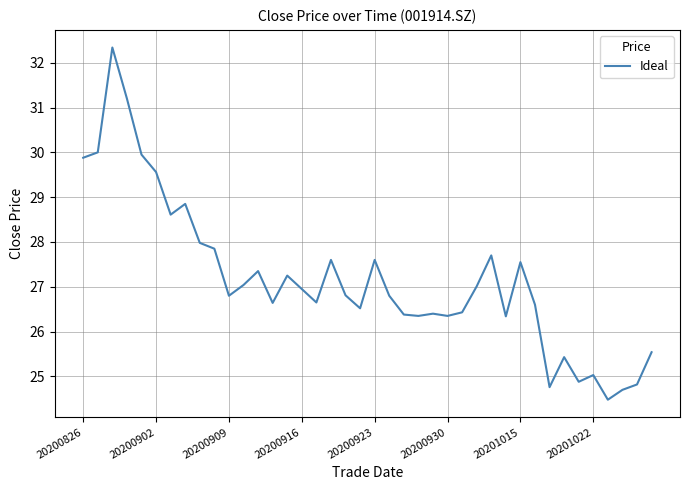

What is the maximum value shown in the chart?

32.3